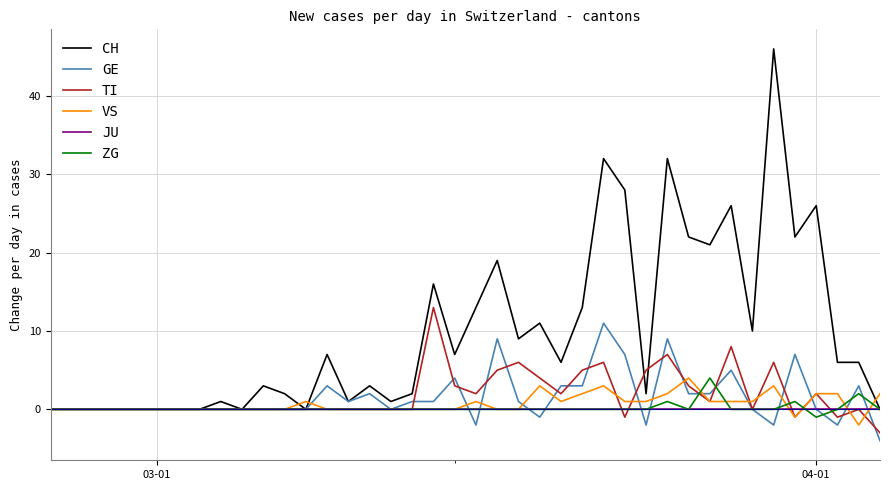

Which series has the largest total across all categories?

CH